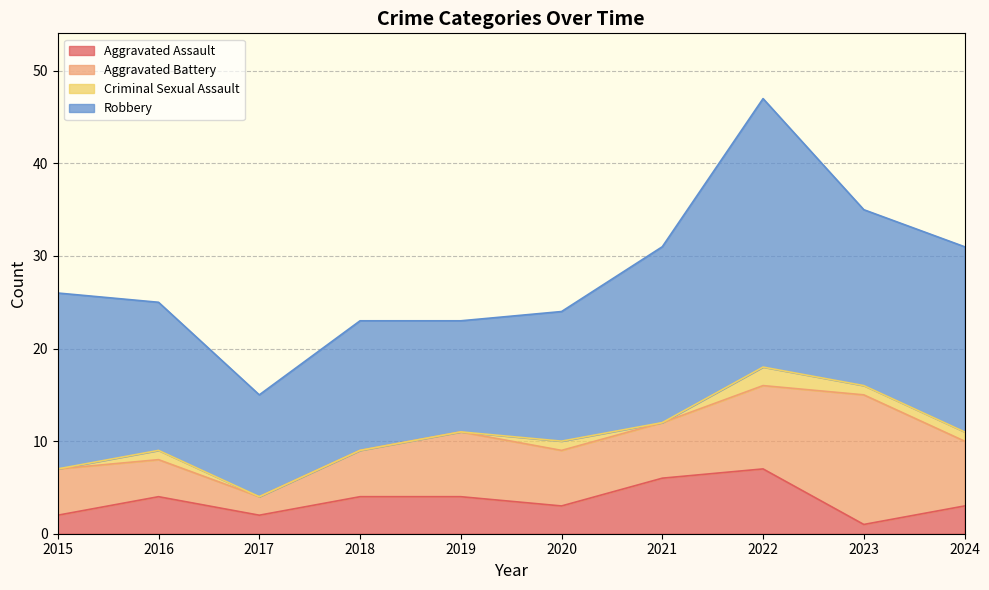

The value of Aggravated Assault at 2021 is 6. True or false?

True